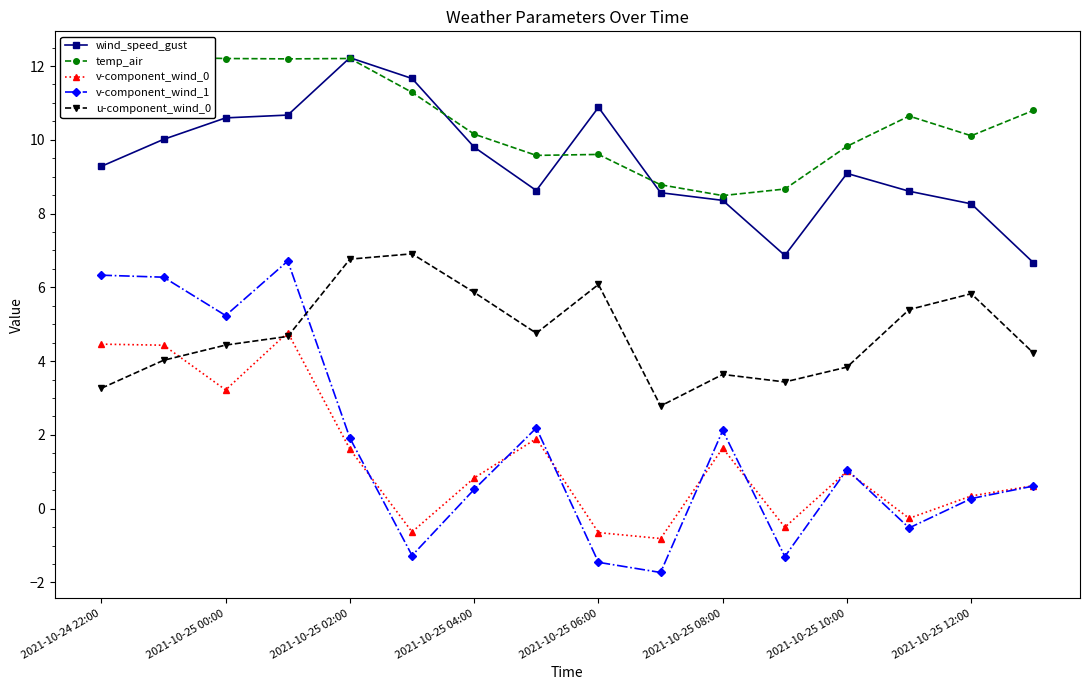

Is it true that wind_speed_gust equals 10.6 at 2021-10-25 00:00?

True